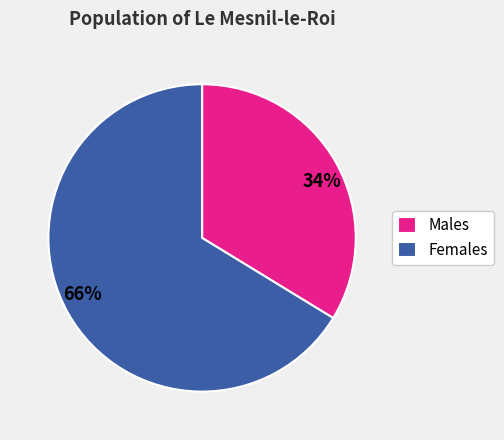

How many segments does this pie chart have?

2